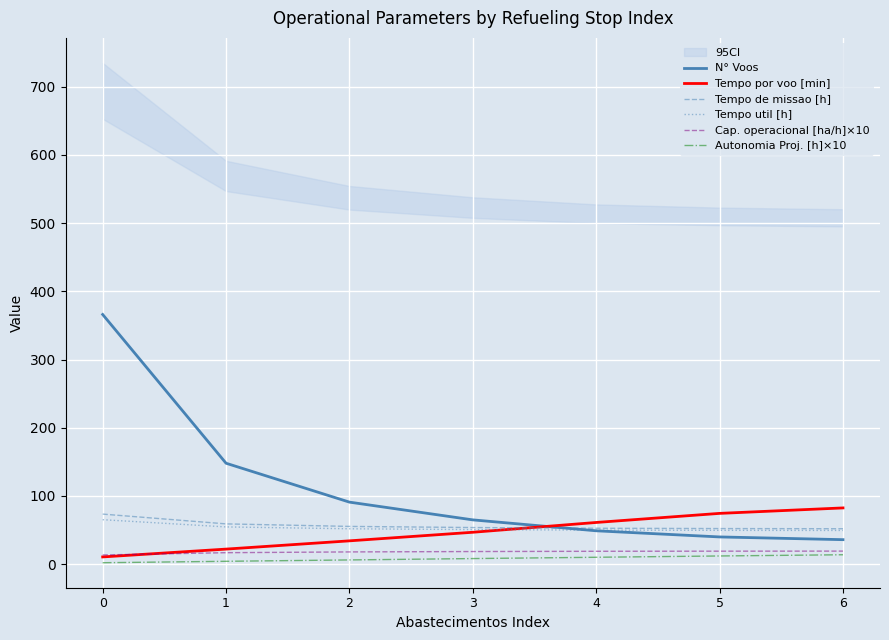

How many lines are shown in the chart?

6